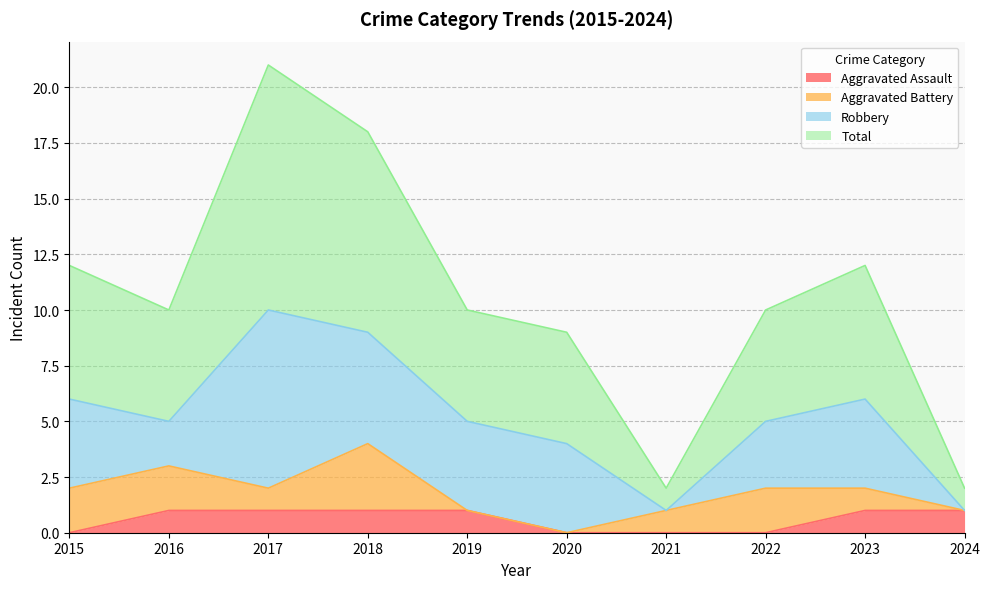

Which has a higher value, 2015 or 2019?

2019